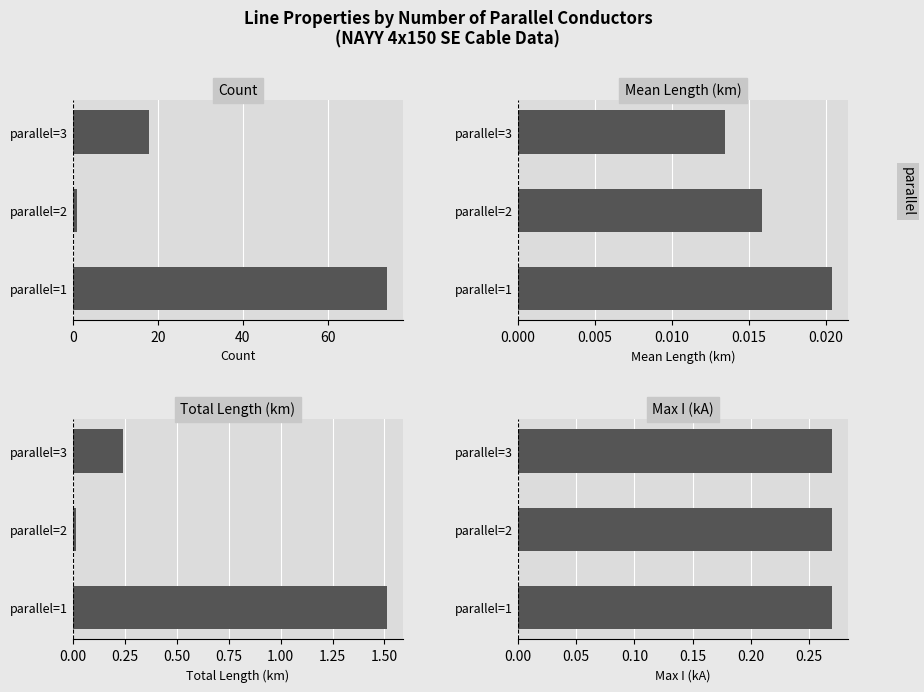

How many data points in Count are less than 18?

1